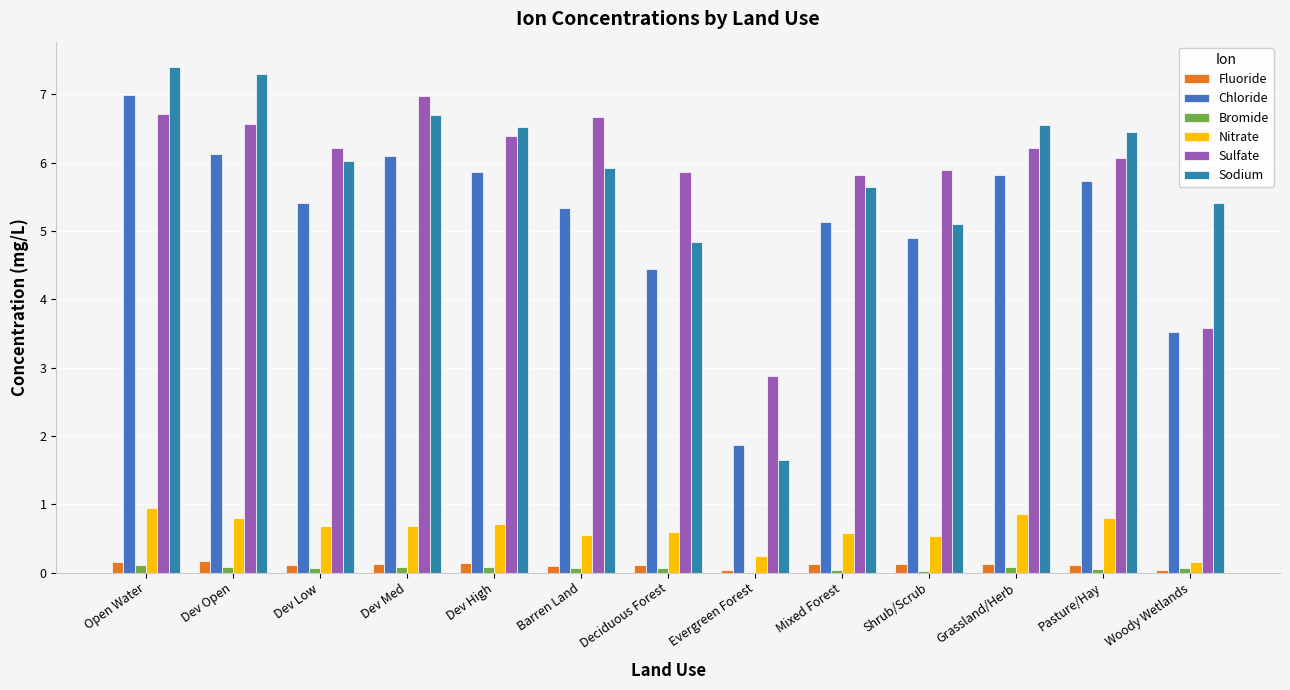

What is the label of the 10th bar from the left?

Shrub/Scrub